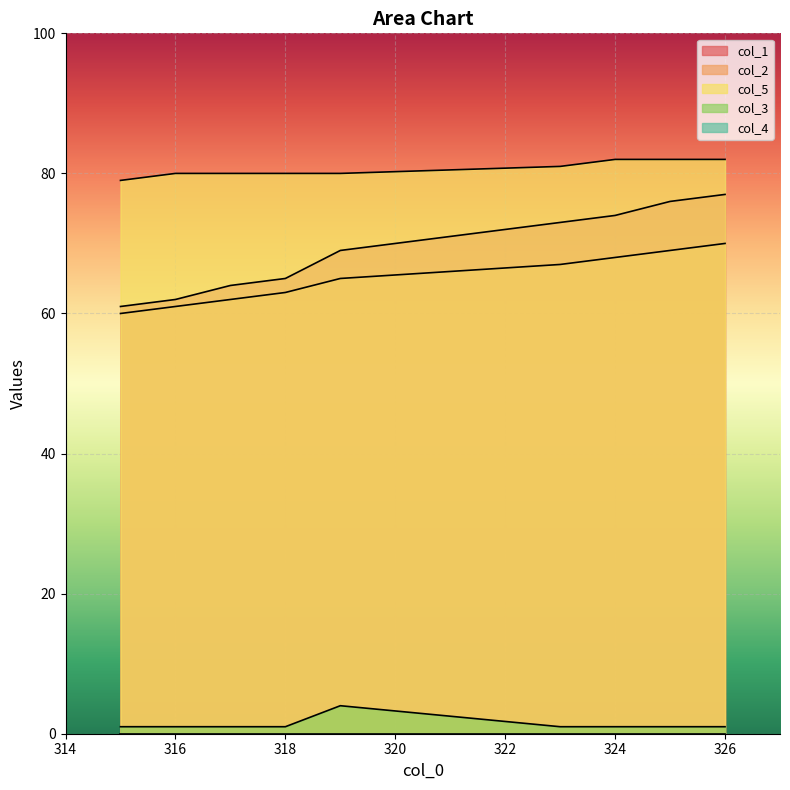

What position from the right is 323.0?

4